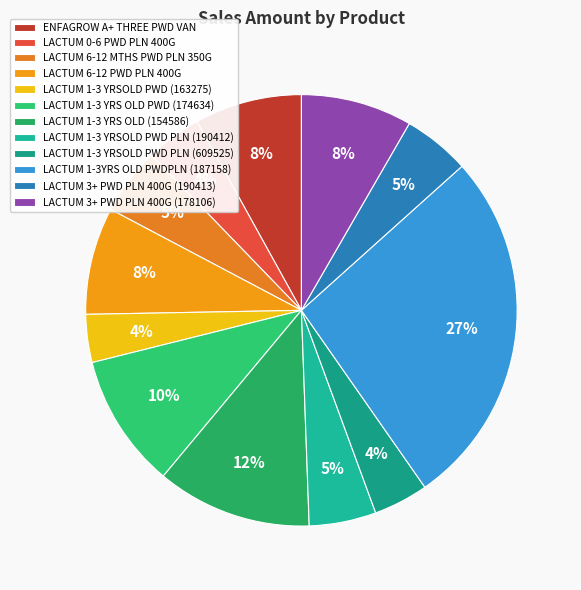

What is the change in value from ENFAGROW A+ THREE PWD VAN to LACTUM 1-3YRS OLD PWDPLN (187158)?

+19766.2